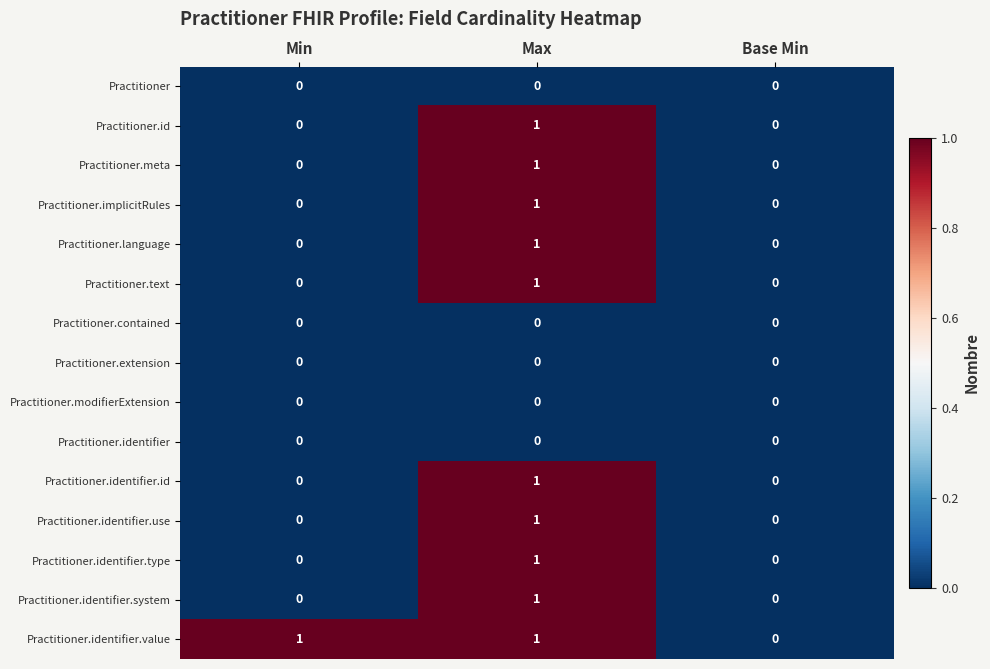

At which category is the sum across all series the highest?

Max